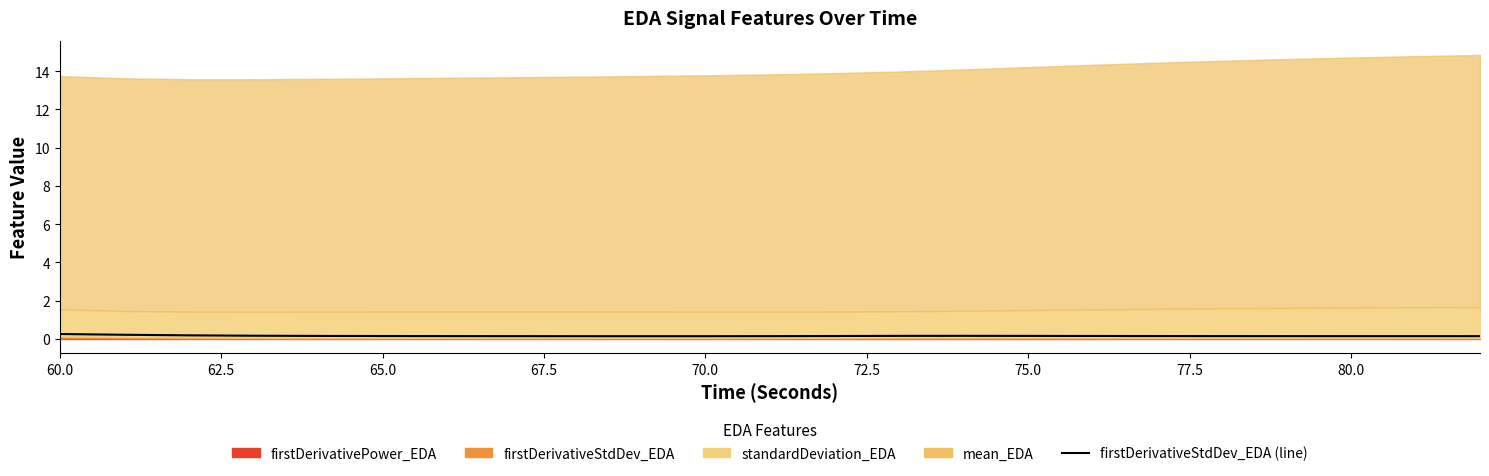

What is the approximate value at 62.5?

0.2